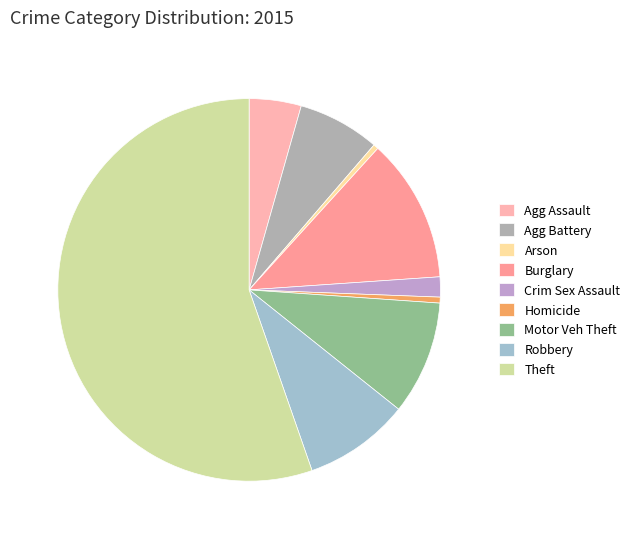

Which slice is the largest?

Theft